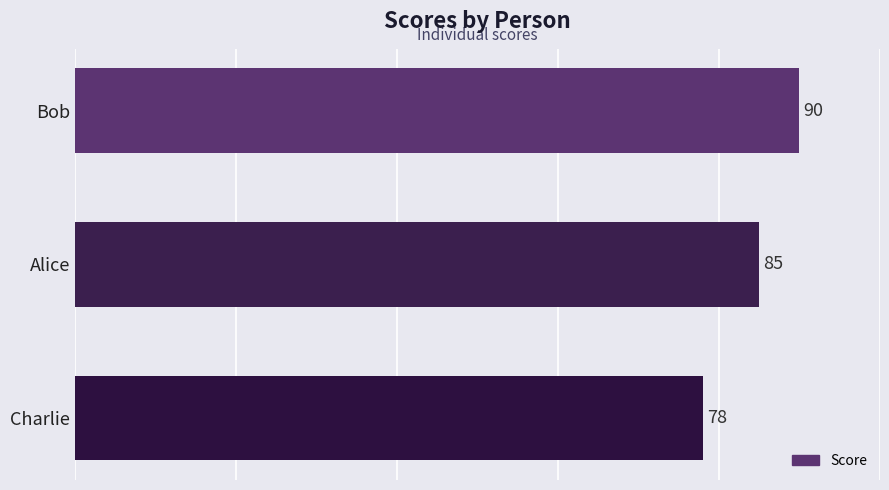

Reading bottom to top, list all the values displayed in this chart.

Charlie=78	Alice=85	Bob=90